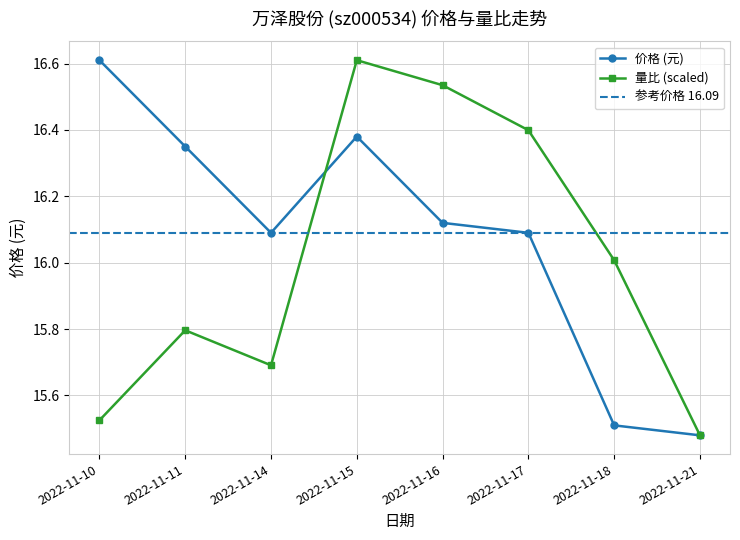

Where does the 价格 series first go above 16?

2022-11-10